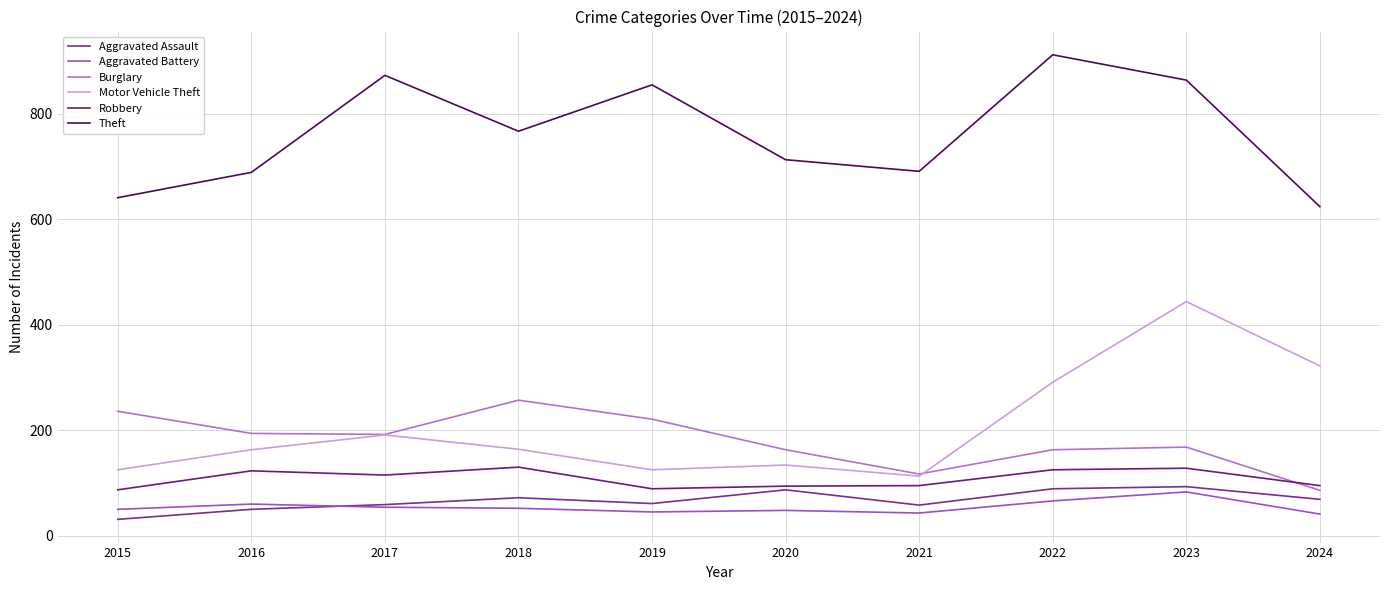

Which series has the largest total across all categories?

Theft